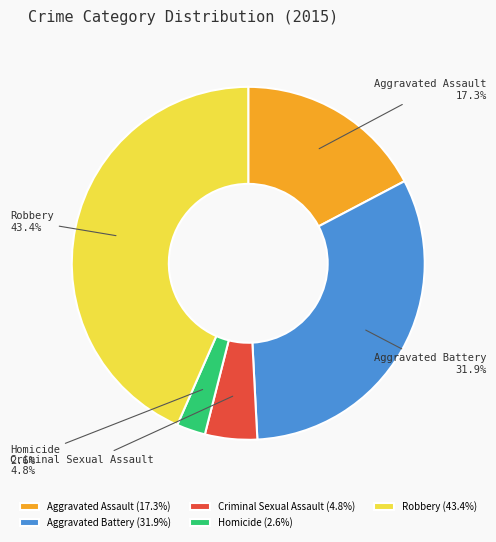

Combined, what portion of the pie is Homicide and Robbery?

46.0%